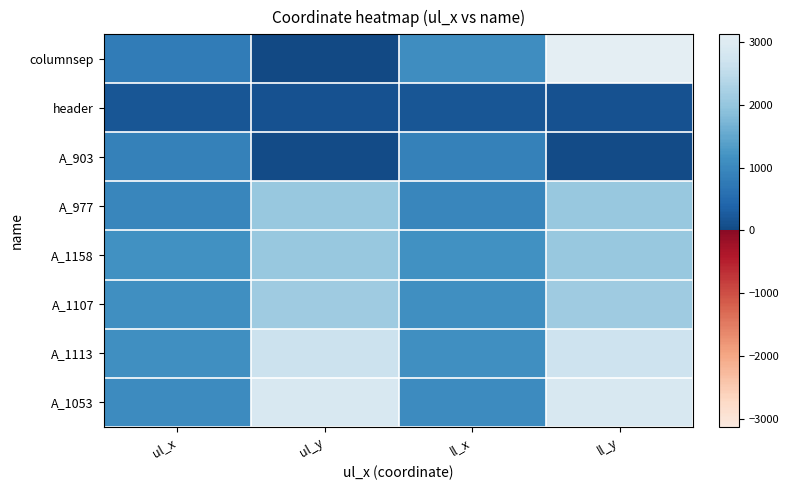

At which category does the chart reach its minimum across all series?

ul_y